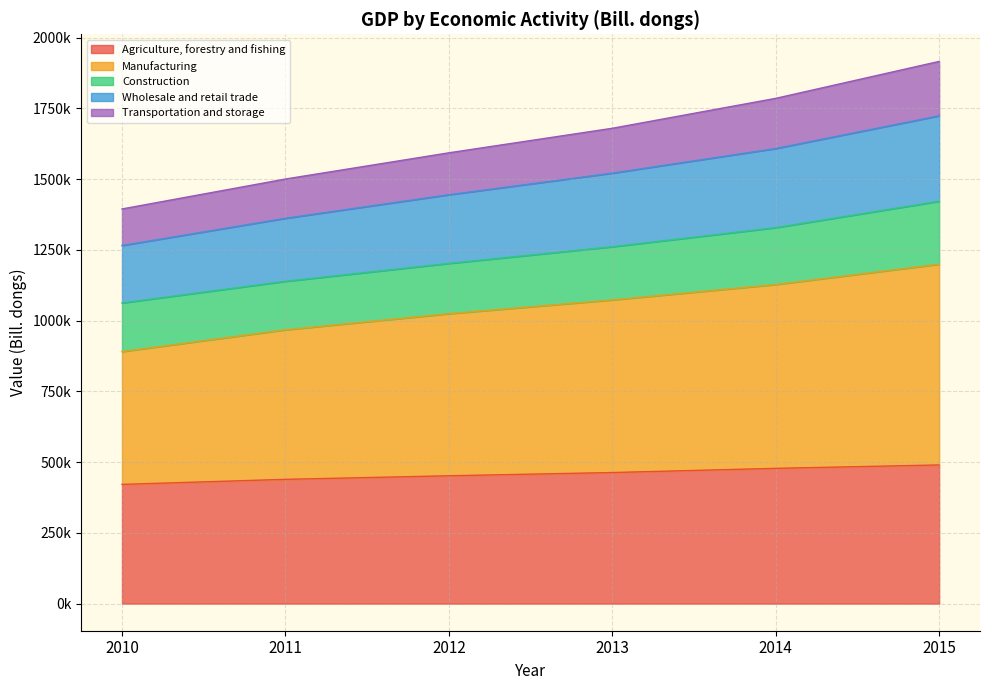

What is the difference between the Manufacturing values at 2014 and 2015?

71655.4